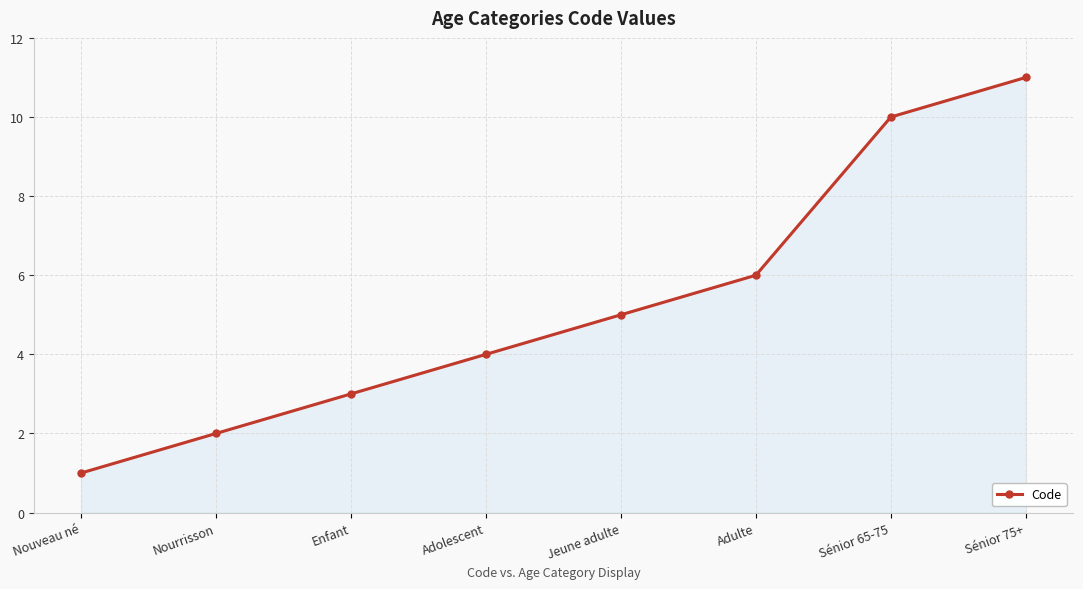

Reading left to right, what are all the values shown in this chart?

Nouveau né=1	Nourrisson=2	Enfant=3	Adolescent=4	Jeune adulte=5	Adulte=6	Sénior 65-75=10	Sénior 75+=11